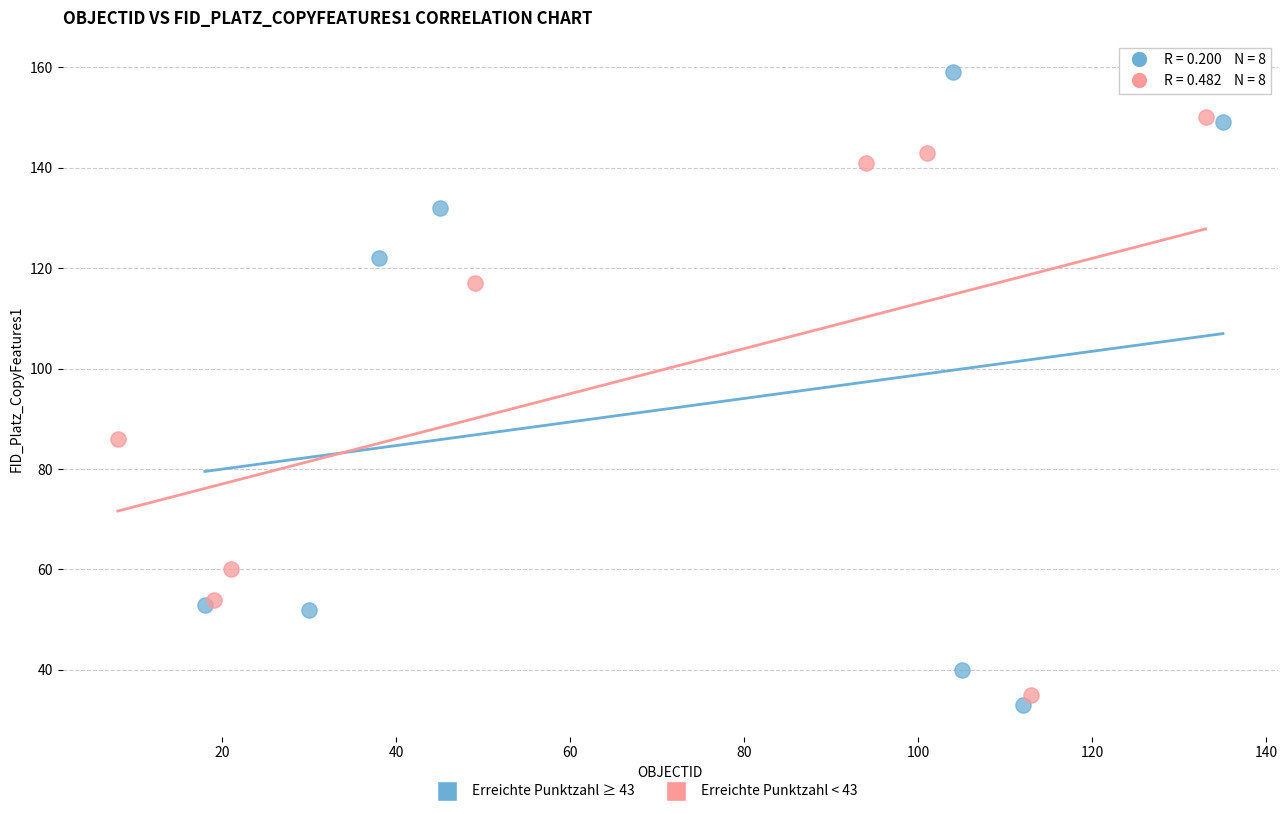

Which series contains the highest Y value?

Erreichte Punktzahl ≥ 43